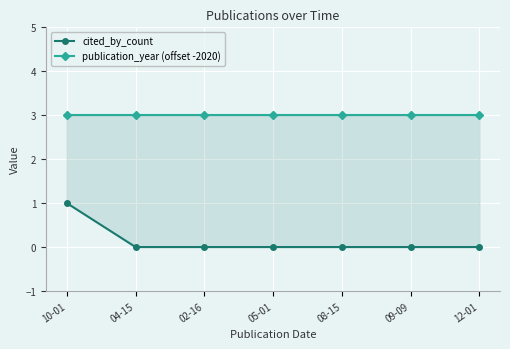

Which has a higher value, 08-15 or 10-01?

10-01